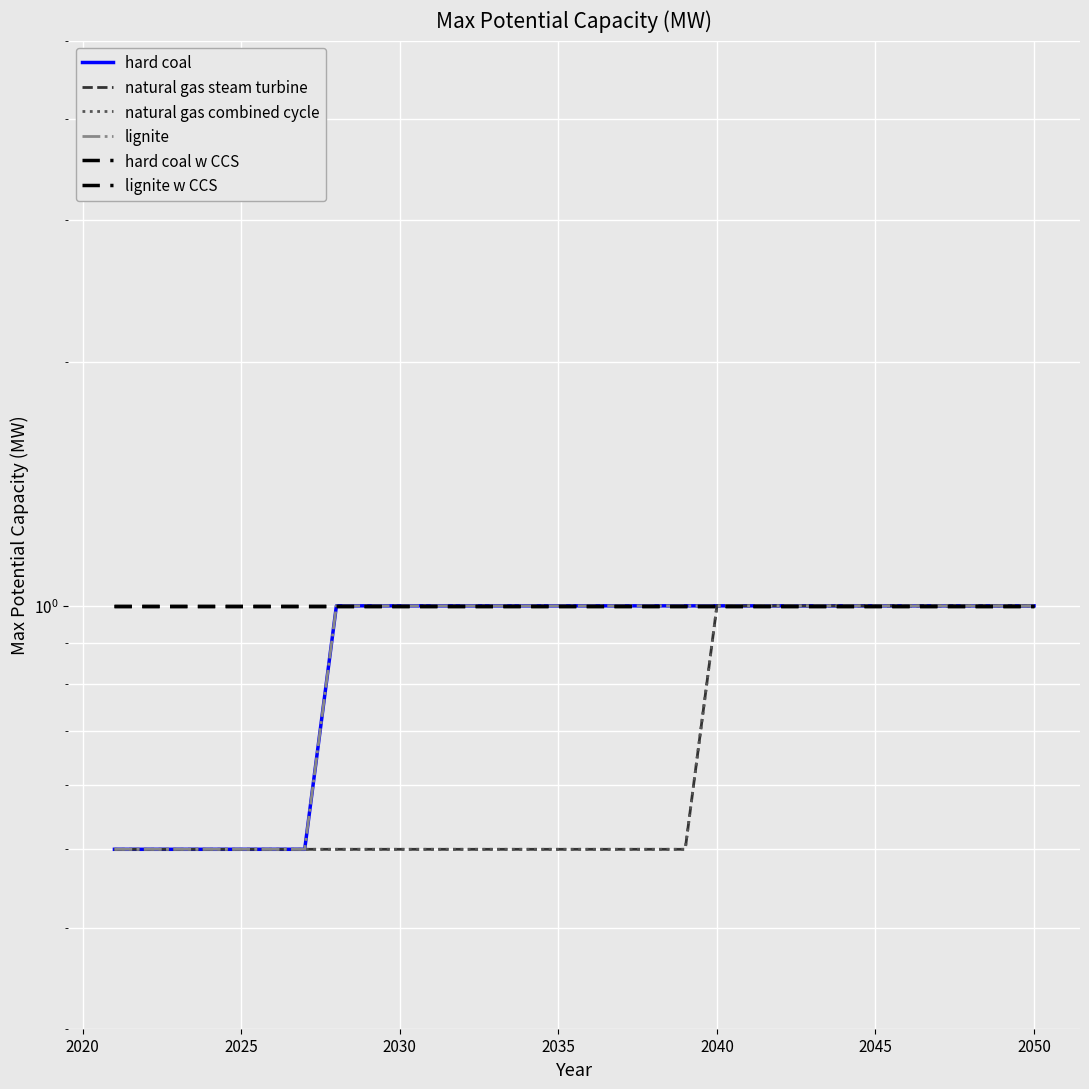

Rank the series by their maximum value, from highest to lowest.

hard coal, natural gas steam turbine, natural gas combined cycle, lignite, hard coal w CCS, lignite w CCS